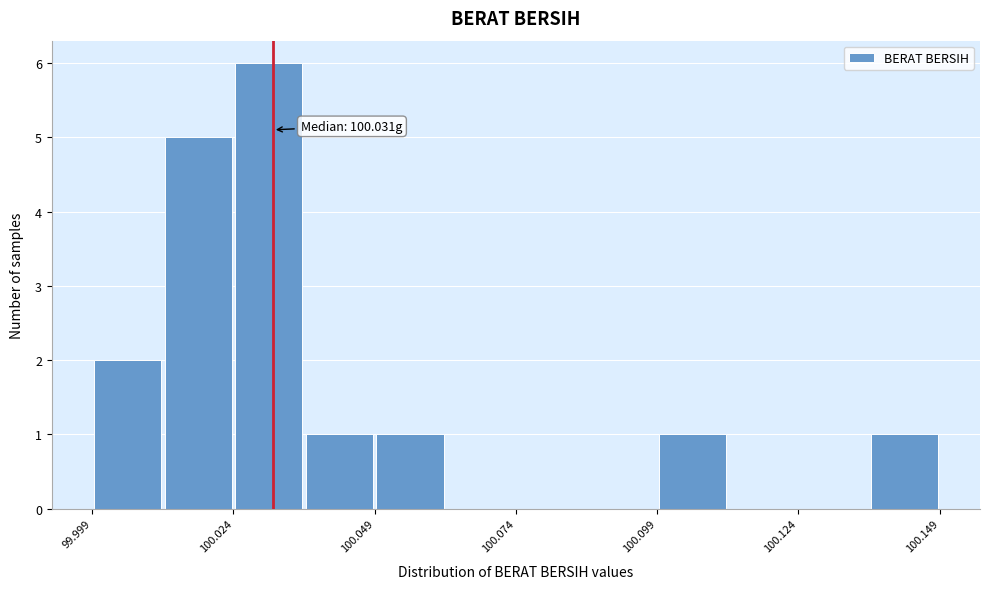

Around what value on the x-axis is the tallest bar? Give the approximate position of its centre, as read against the axis.

100.030